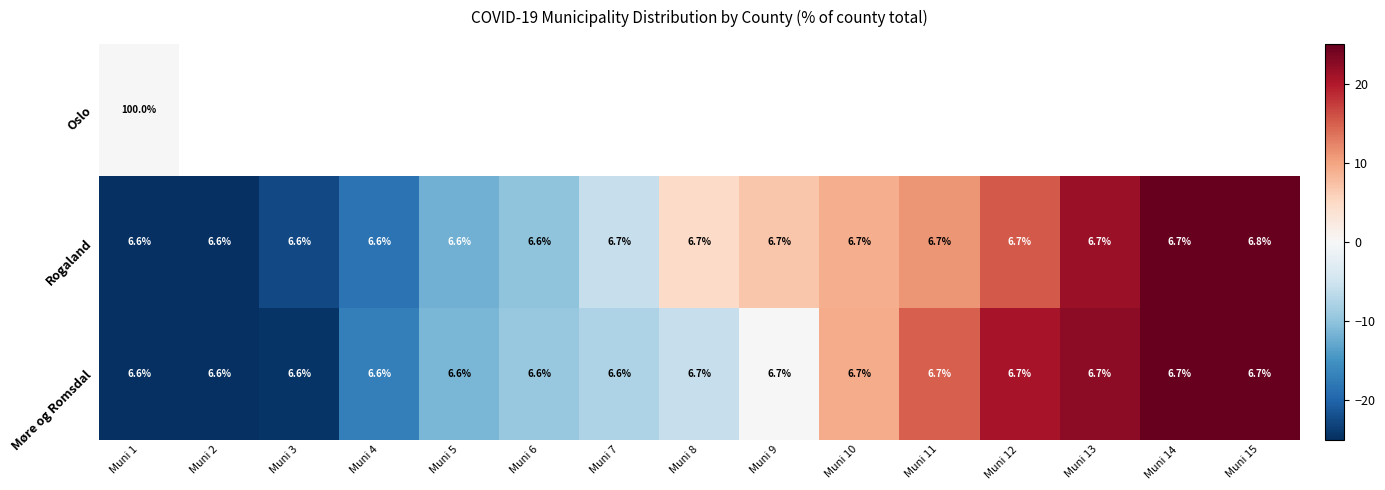

The value of Rogaland at Muni 4 is 6.6. True or false?

True